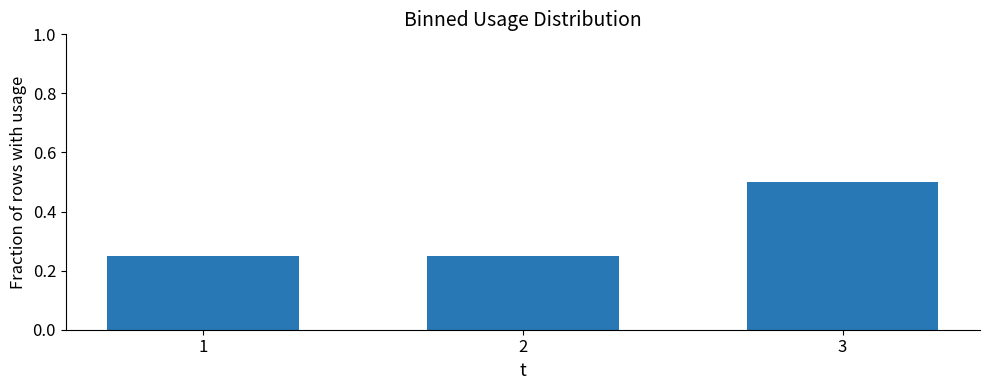

What is the sum of the values at 2 and 1?

0.5